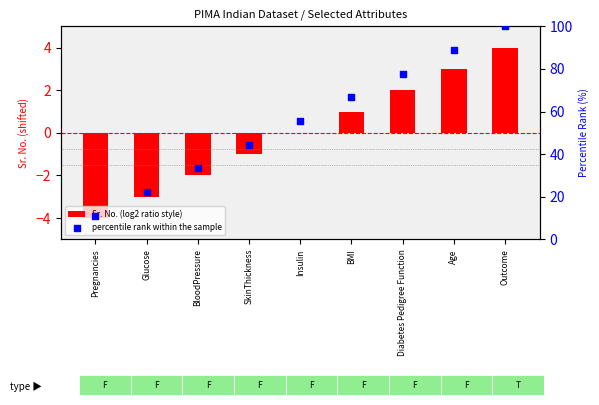

Is the value of Sr. No. (log2 ratio style) at Insulin greater than the value of percentile rank within the sample at Glucose?

No